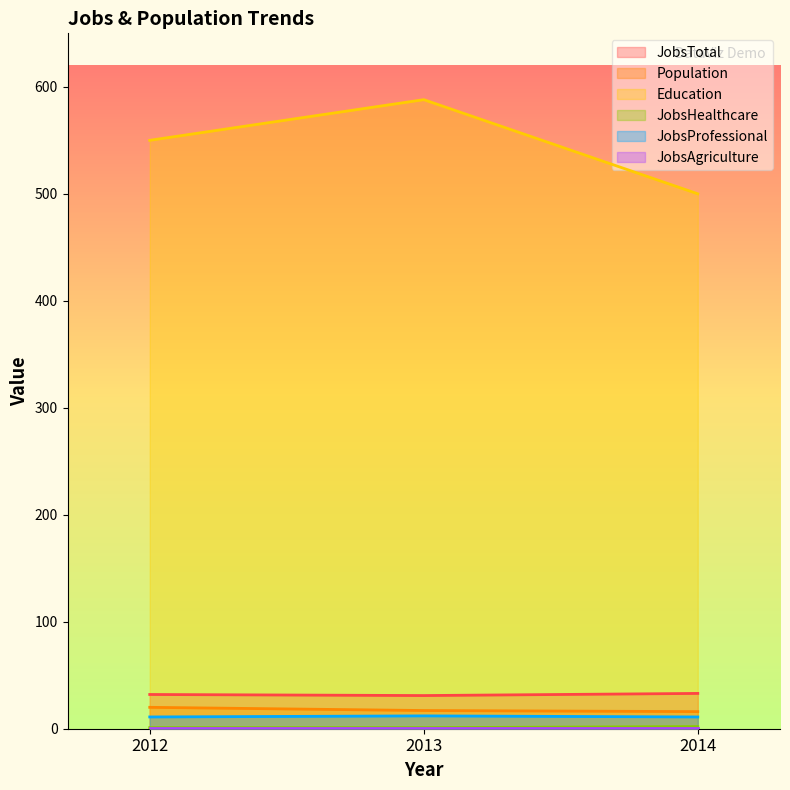

Which series has the widest spread of values?

Education